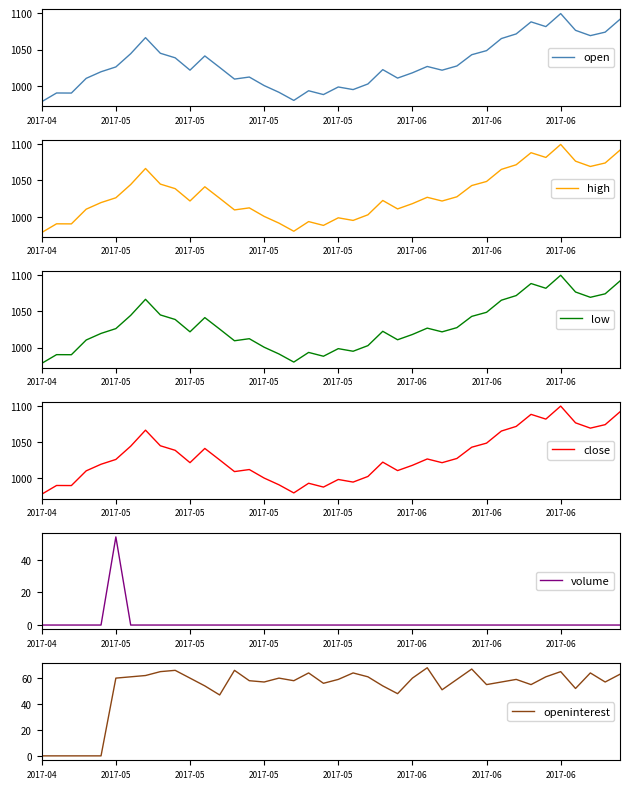

How many interior local valleys does the openinterest series have?

10